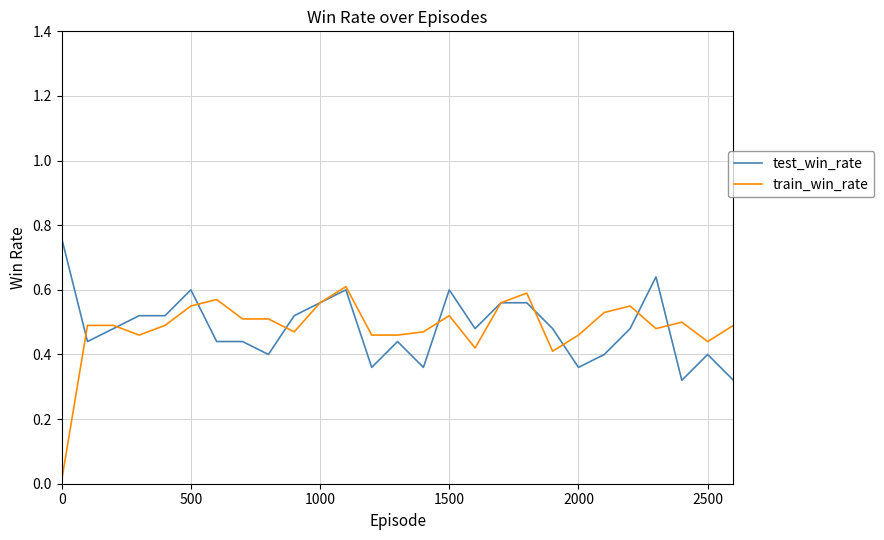

List the series in order of their overall mean, lowest first.

test_win_rate, train_win_rate